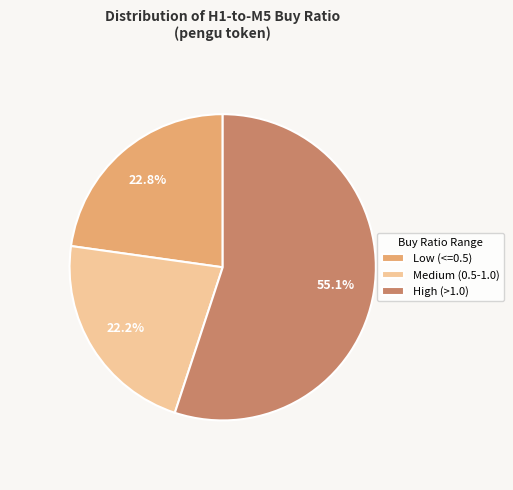

Between Medium (0.5-1.0) and Low (<=0.5), which is larger?

Low (<=0.5)